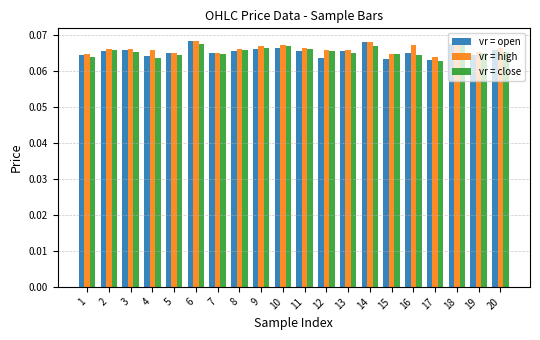

How many vr = high values are between 0 and 1?

20